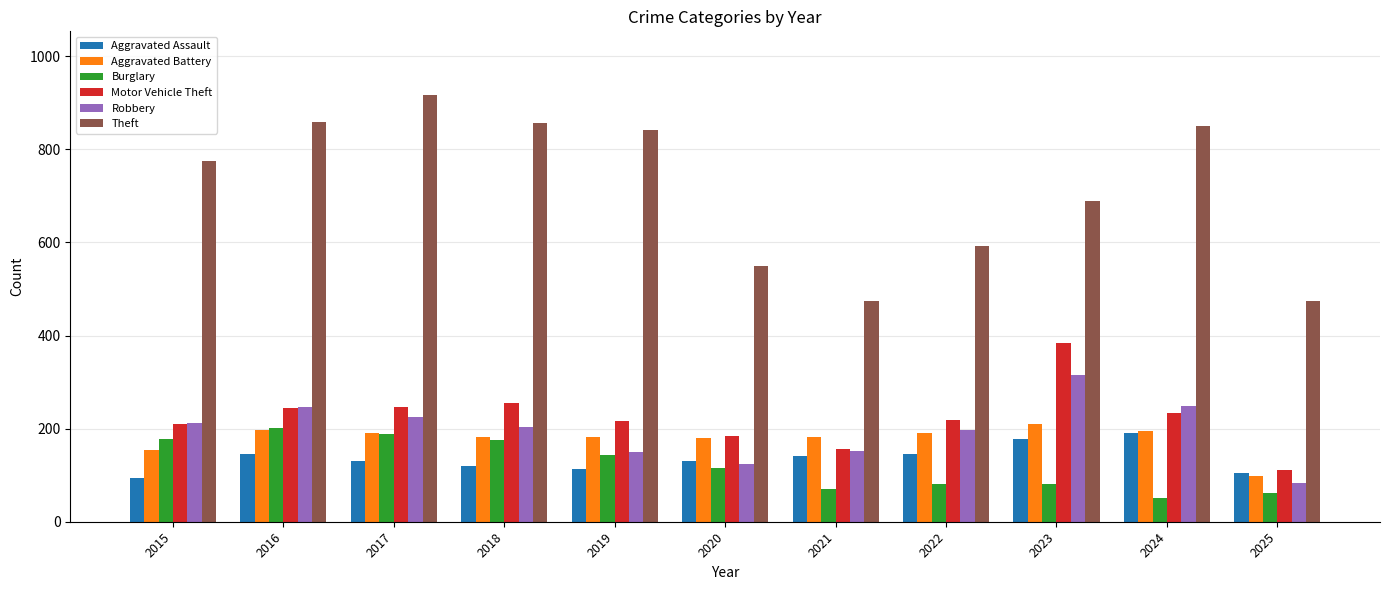

True or false: Robbery has a value of 205 at 2020.

False